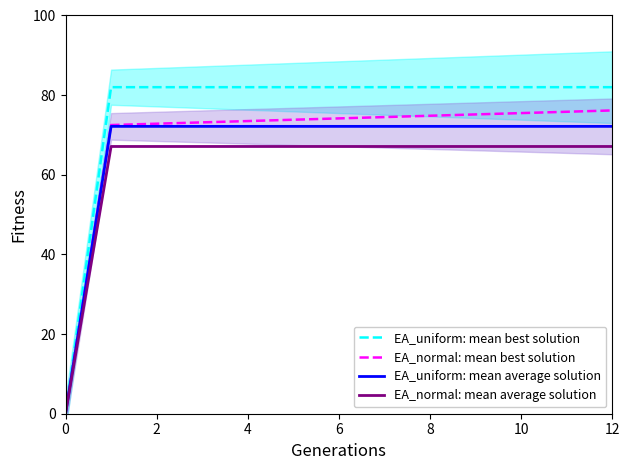

Is it true that EA_normal: mean best solution equals 75.8 at 11?

True